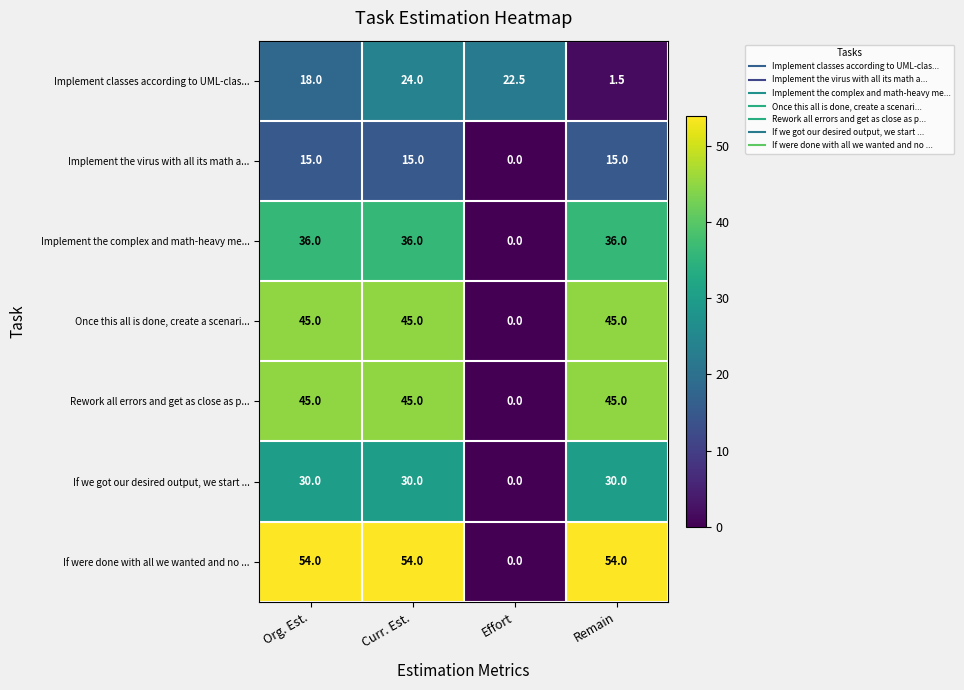

Which series has the largest total across all categories?

If were done with all we wanted and no ...